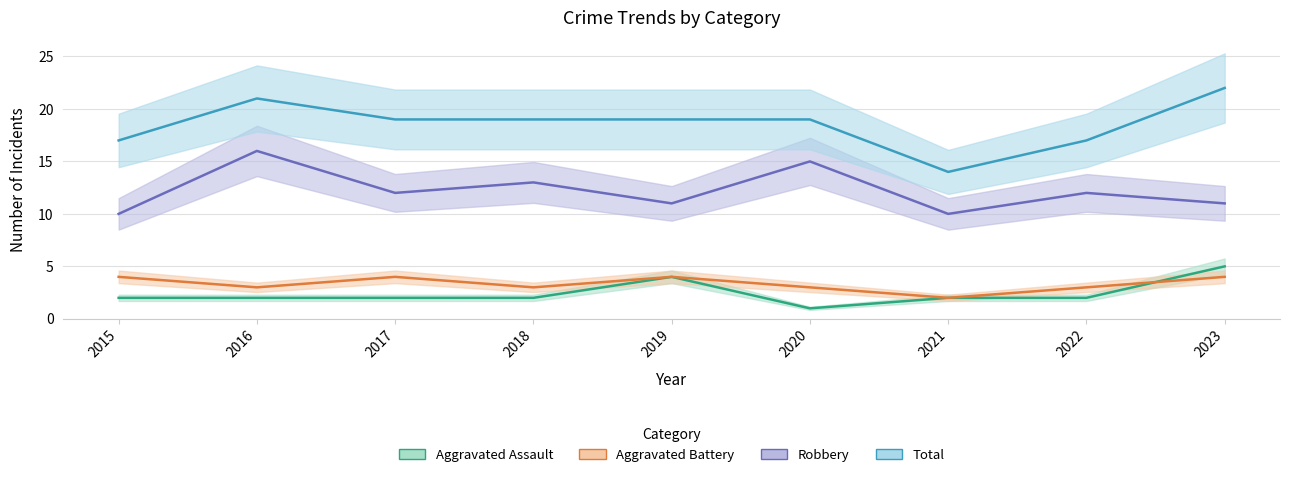

How many lines are shown in the chart?

4